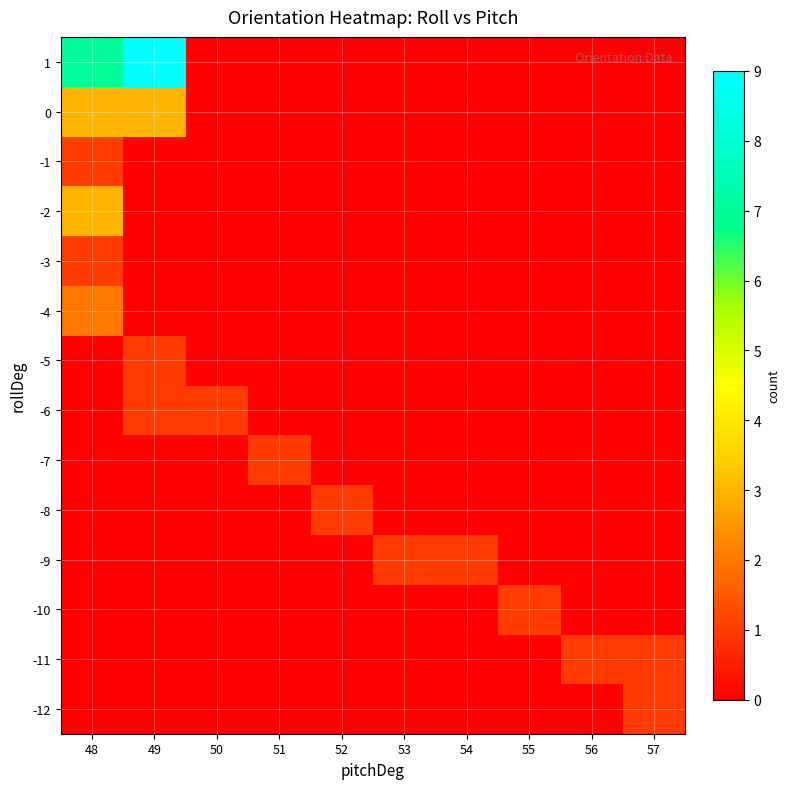

What is the maximum value shown in the chart?

9